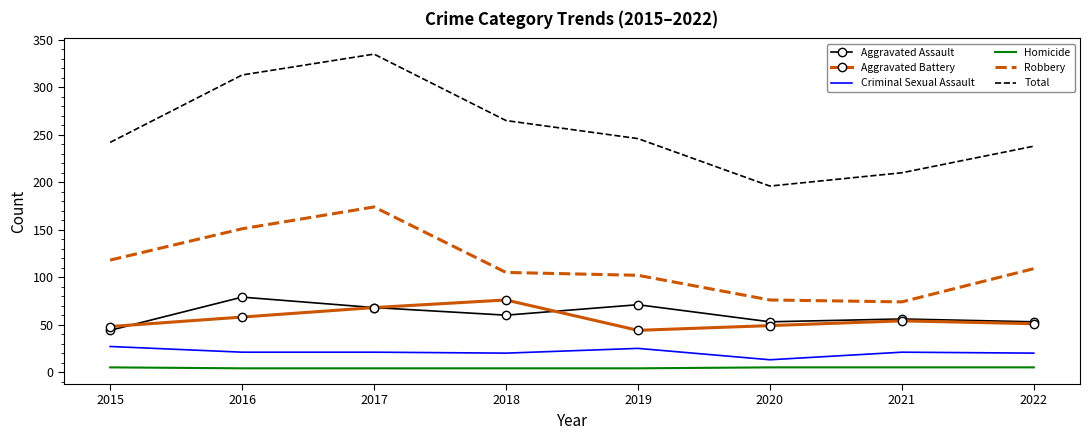

What is the minimum value for Aggravated Assault?

44